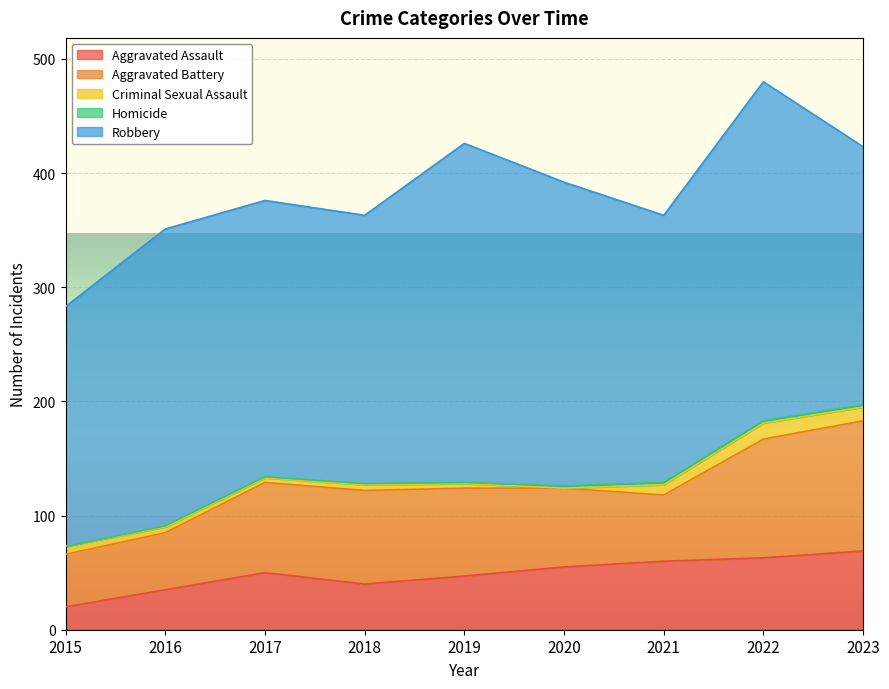

True or false: Homicide has a value of 3 at 2022.

False